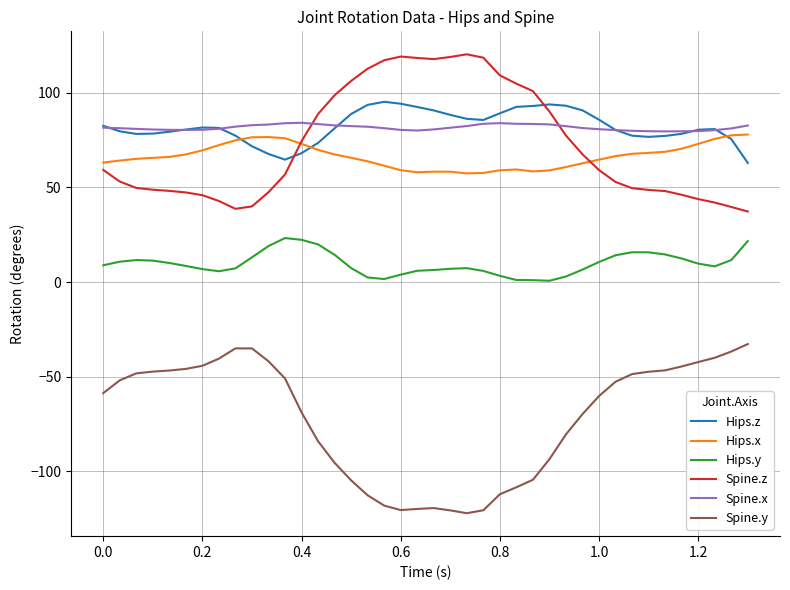

How many intersections are there between Spine.z and Hips.x?

2